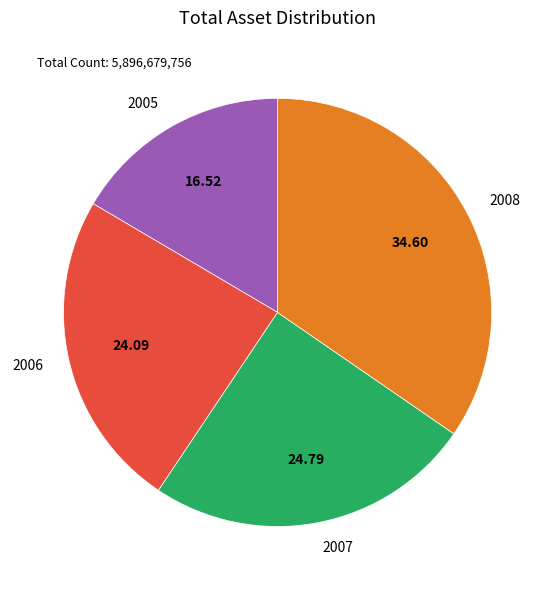

Is there a majority slice in this chart?

No